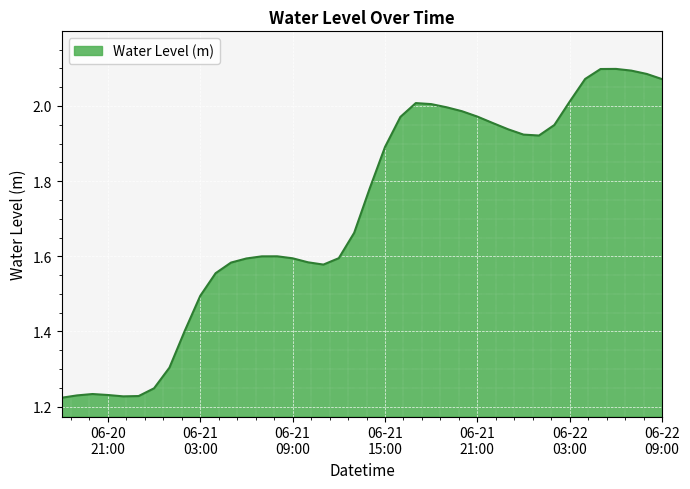

How many distinct data groups are displayed?

1